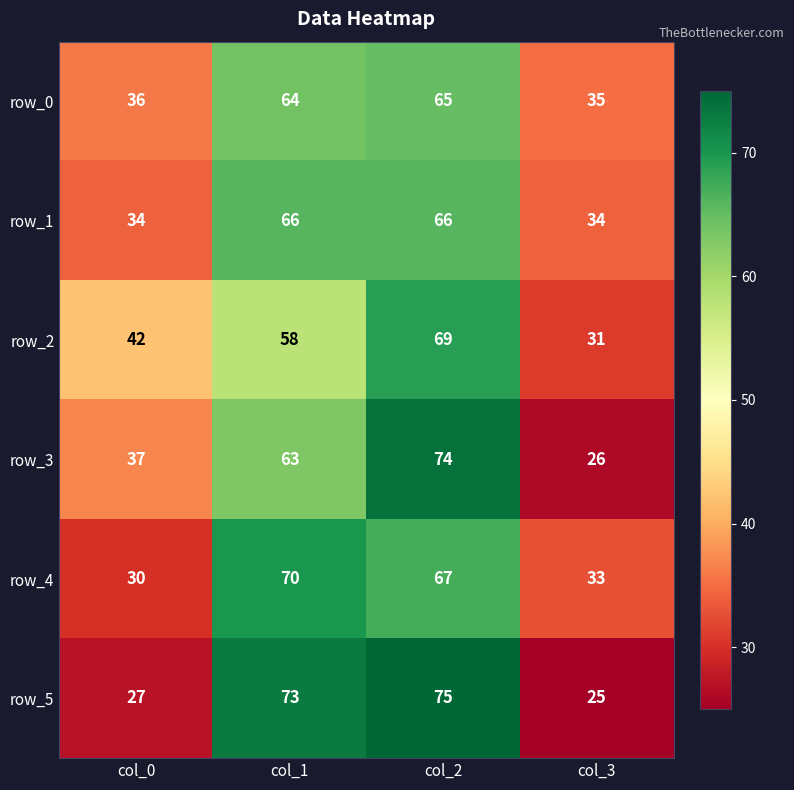

What is the total value across all series at col_2?

416